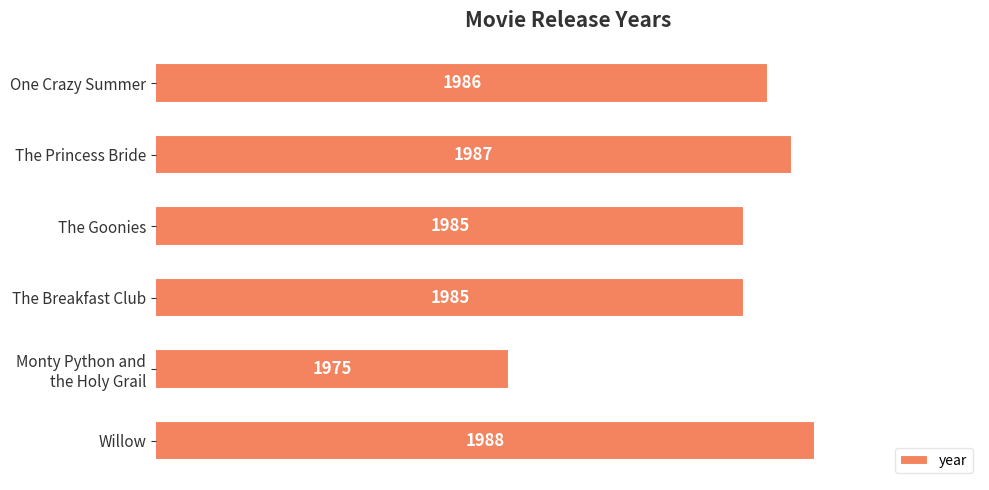

What is the minimum value shown in the chart?

1975